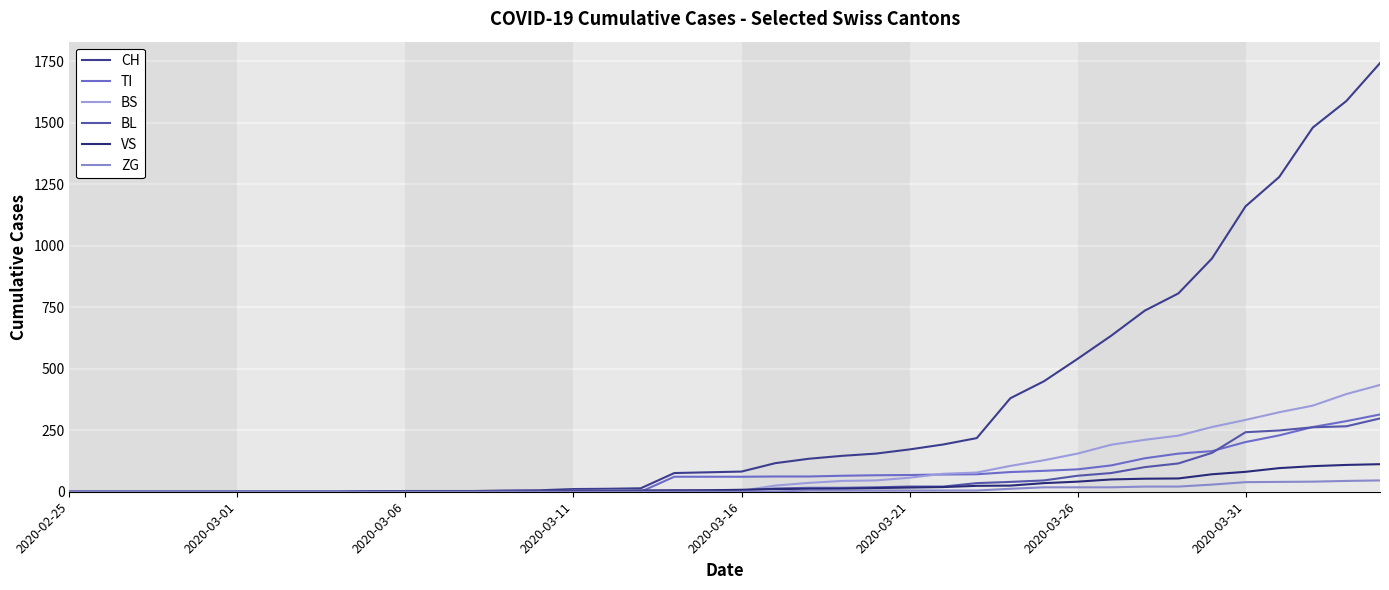

True or false: TI has more than 1 points higher than both neighbors.

False